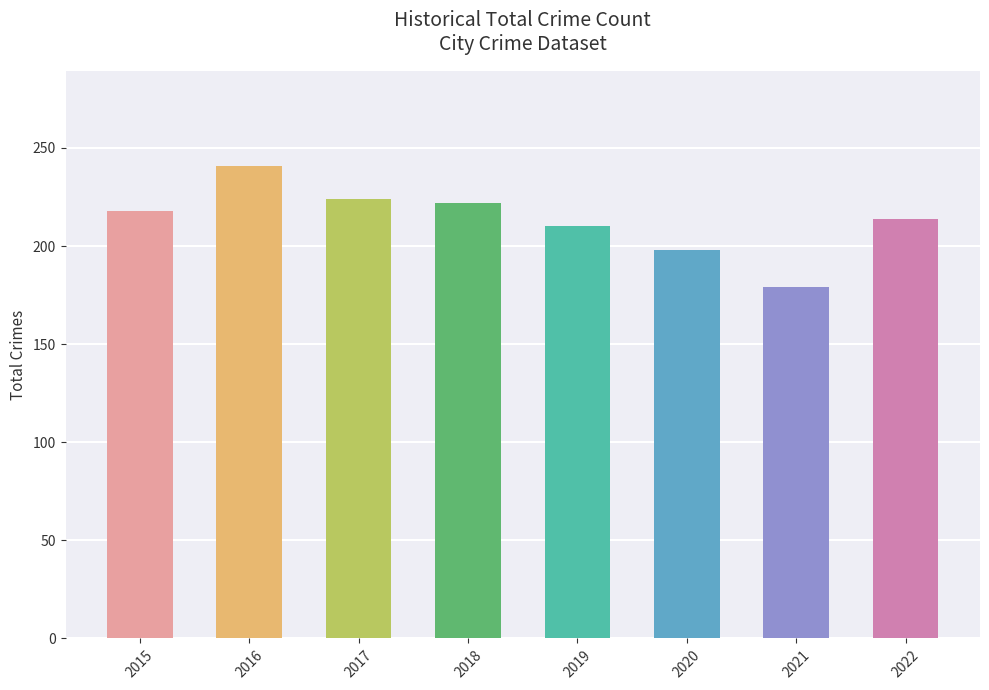

Which label corresponds to the smallest value in the chart?

2021